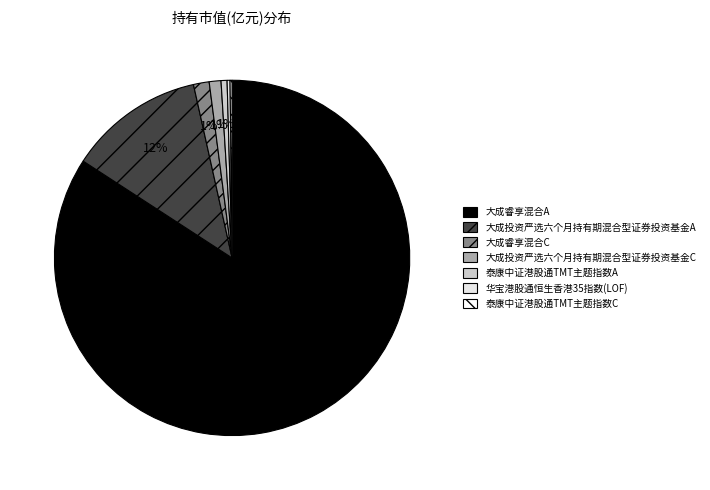

Which has a higher value, 泰康中证港股通TMT主题指数C or 华宝港股通恒生香港35指数(LOF)?

华宝港股通恒生香港35指数(LOF)